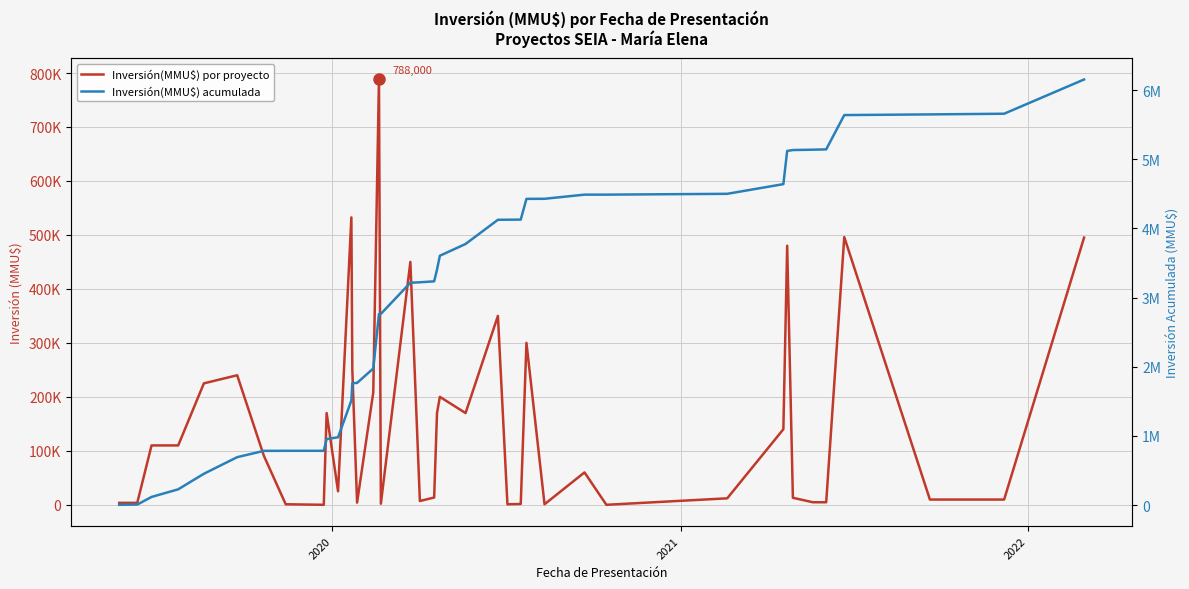

What are all the series names shown in the legend?

Inversión(MMU$) por proyecto, Inversión(MMU$) acumulada